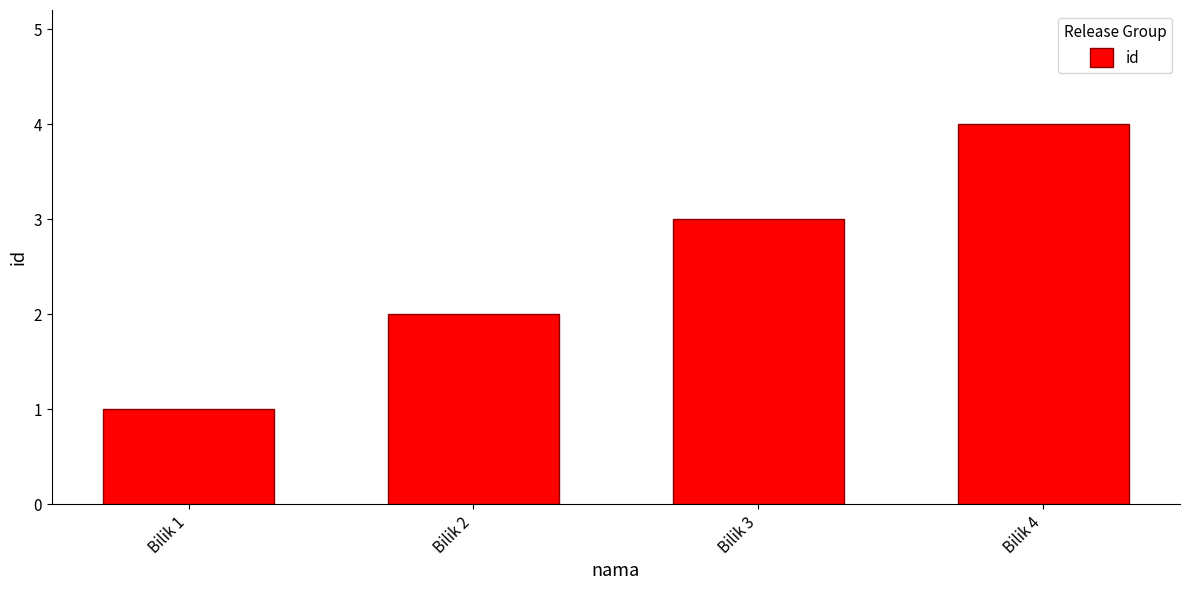

How many series are shown in this chart?

1